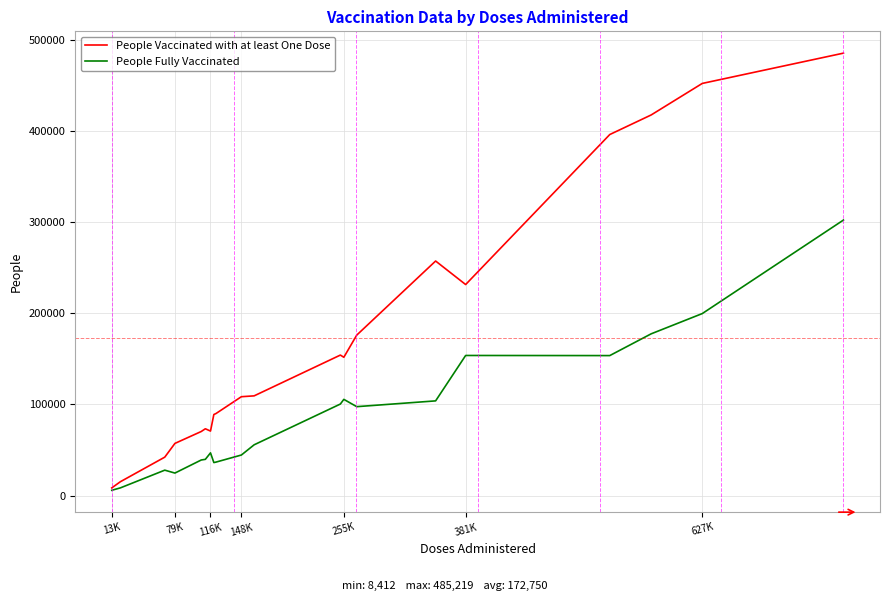

List the series in order of their overall mean, highest first.

People Vaccinated with at least One Dose, People Fully Vaccinated